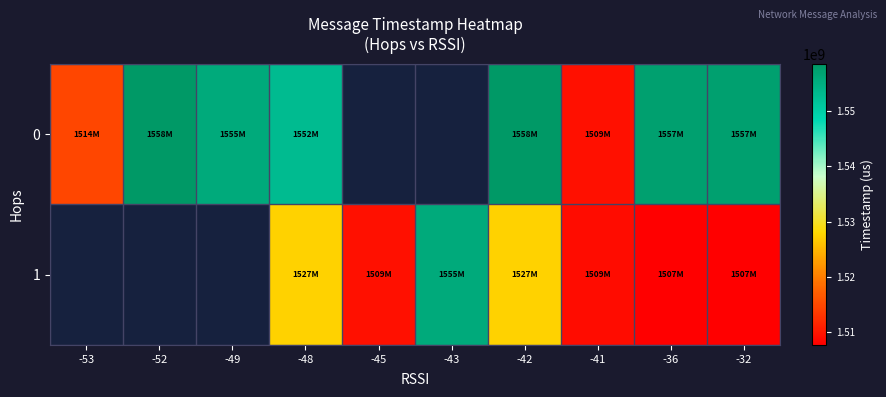

How many values in 1 are above zero?

7